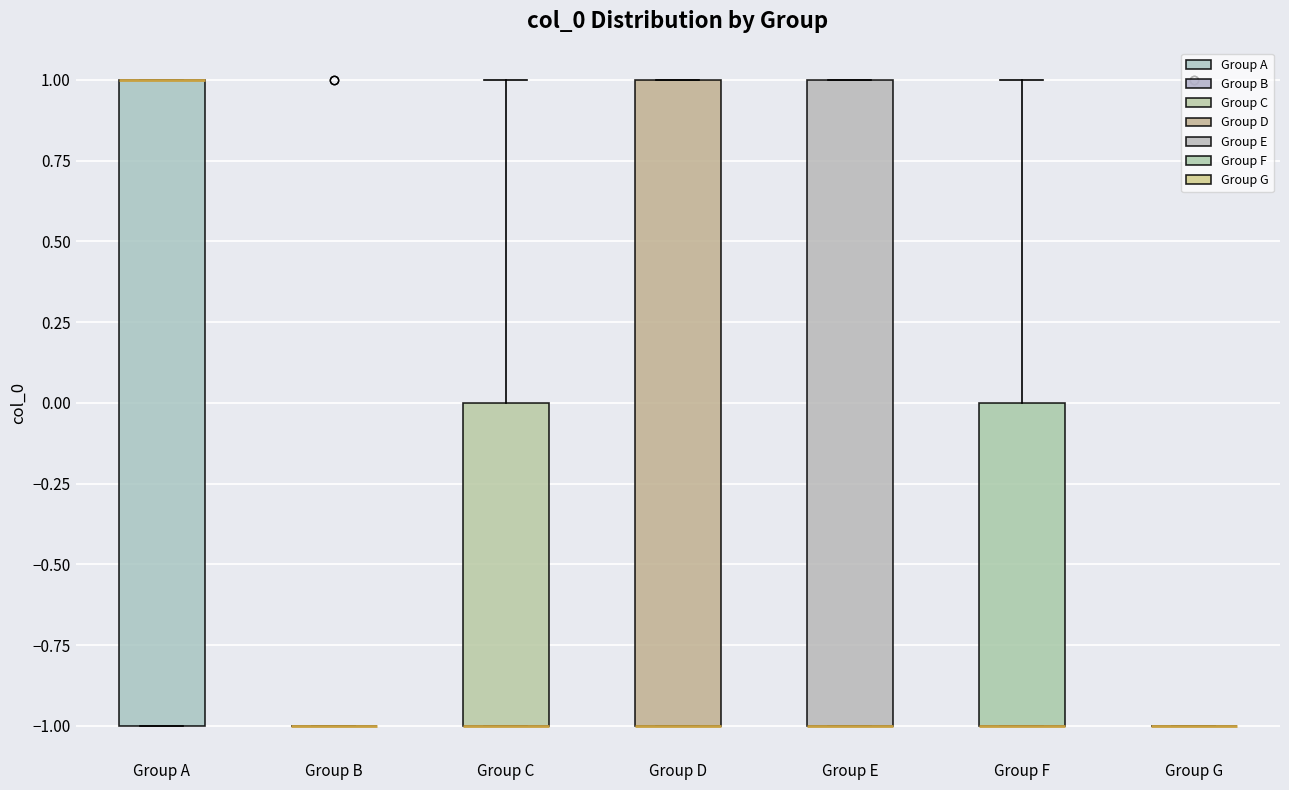

Reading left to right, transcribe this box plot: for each box, give where its median line is, the range the box spans, and where its two whiskers end, as read against the y-axis. The values are not printed on the chart, so give them approximately, as read against the axis.

Group A: median 1 (drawn on the box's upper edge), box -1 to 1, whiskers -1 to 1
Group B: box collapsed to a line at -1, whiskers -1 to -1
Group C: median -1 (drawn on the box's lower edge), box -1 to 0, whiskers -1 to 1
Group D: median -1 (drawn on the box's lower edge), box -1 to 1, whiskers -1 to 1
Group E: median -1 (drawn on the box's lower edge), box -1 to 1, whiskers -1 to 1
Group F: median -1 (drawn on the box's lower edge), box -1 to 0, whiskers -1 to 1
Group G: box collapsed to a line at -1, whiskers -1 to -1